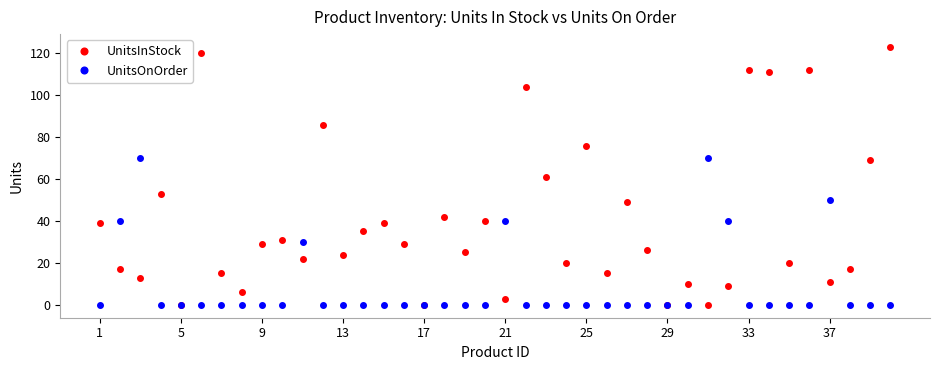

What is the highest value of the UnitsInStock series?

123